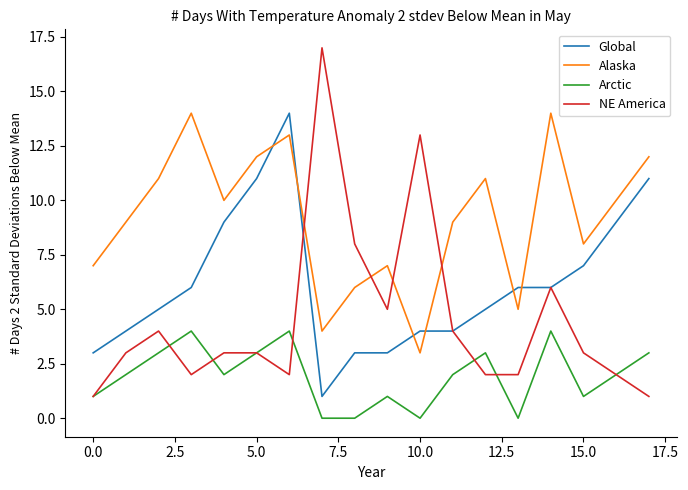

How many intersections are there between NE America and Alaska?

4